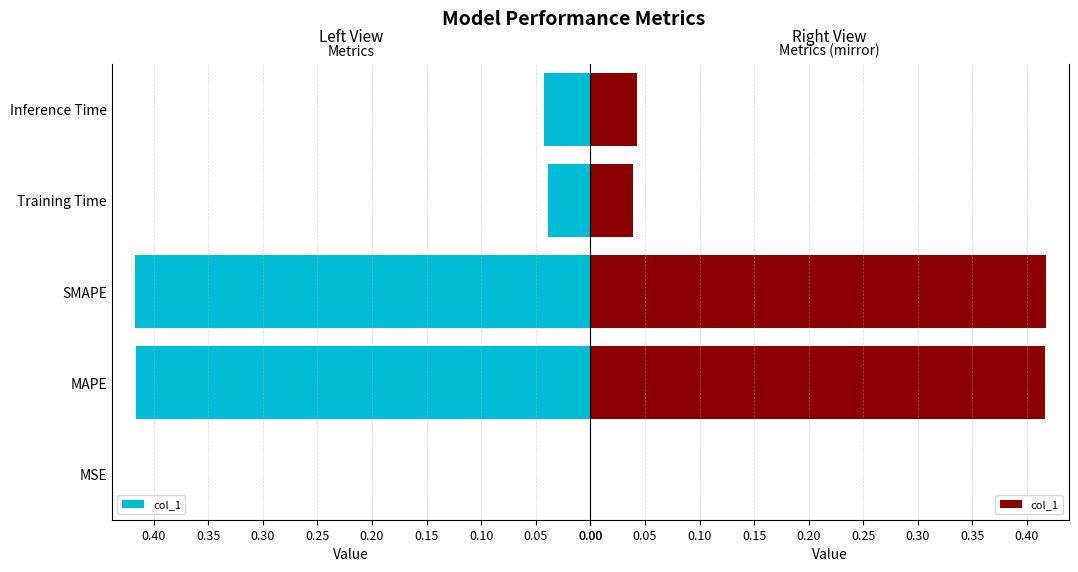

What is the average value?

0.2